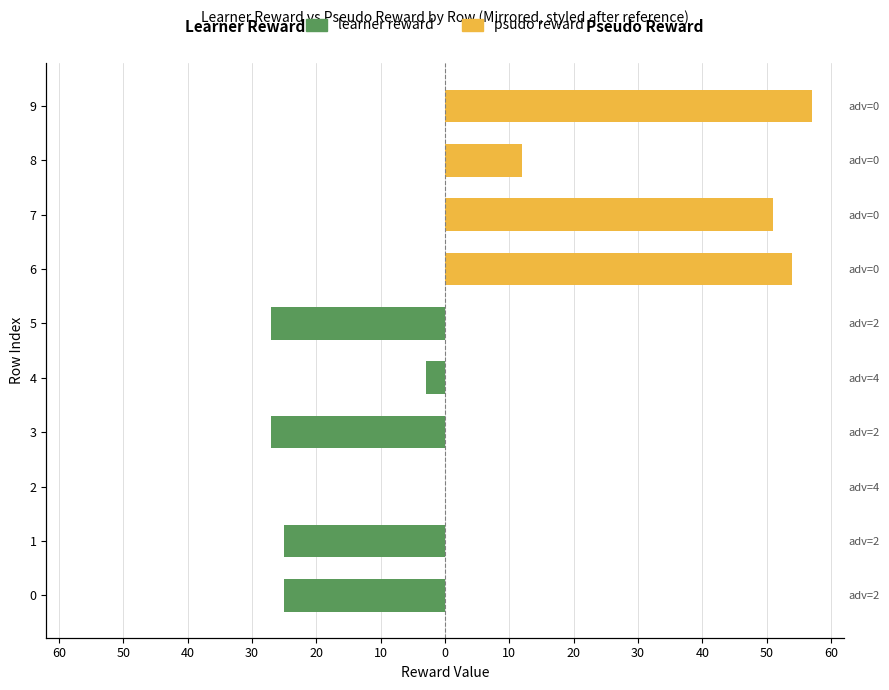

What is the maximum value shown in the chart?

57